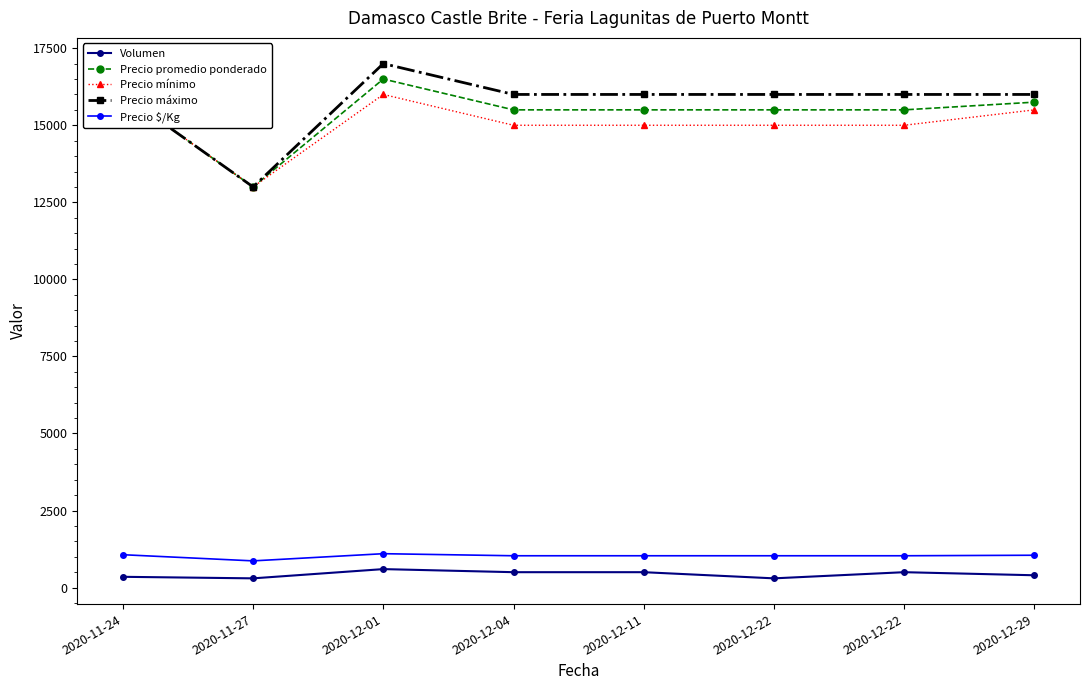

True or false: Precio máximo and Precio promedio ponderado cross at least once.

False